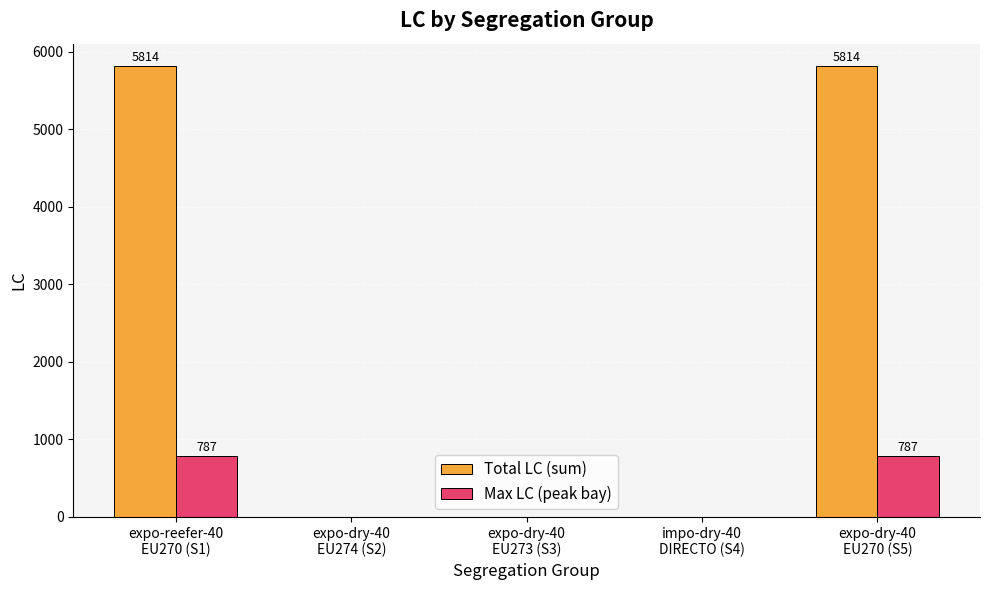

Reading left to right, list all the values displayed in this chart.

Total LC (sum): expo-reefer-40
EU270 (S1)=5814	expo-dry-40
EU274 (S2)=0	expo-dry-40
EU273 (S3)=0	impo-dry-40
DIRECTO (S4)=0	expo-dry-40
EU270 (S5)=5814
Max LC (peak bay): expo-reefer-40
EU270 (S1)=787	expo-dry-40
EU274 (S2)=0	expo-dry-40
EU273 (S3)=0	impo-dry-40
DIRECTO (S4)=0	expo-dry-40
EU270 (S5)=787